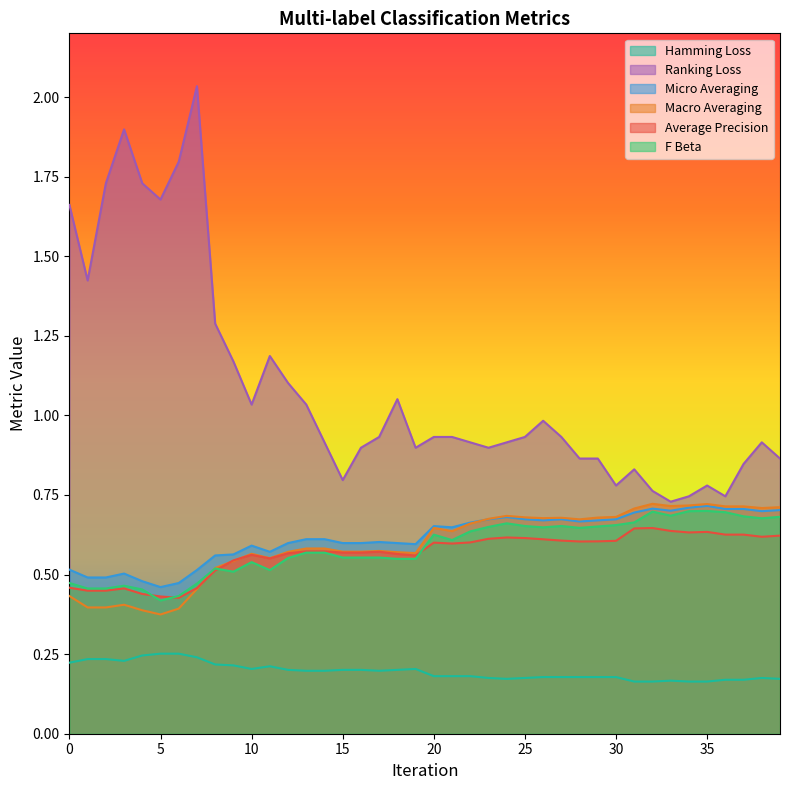

What is the total value across all series at 23?

3.7